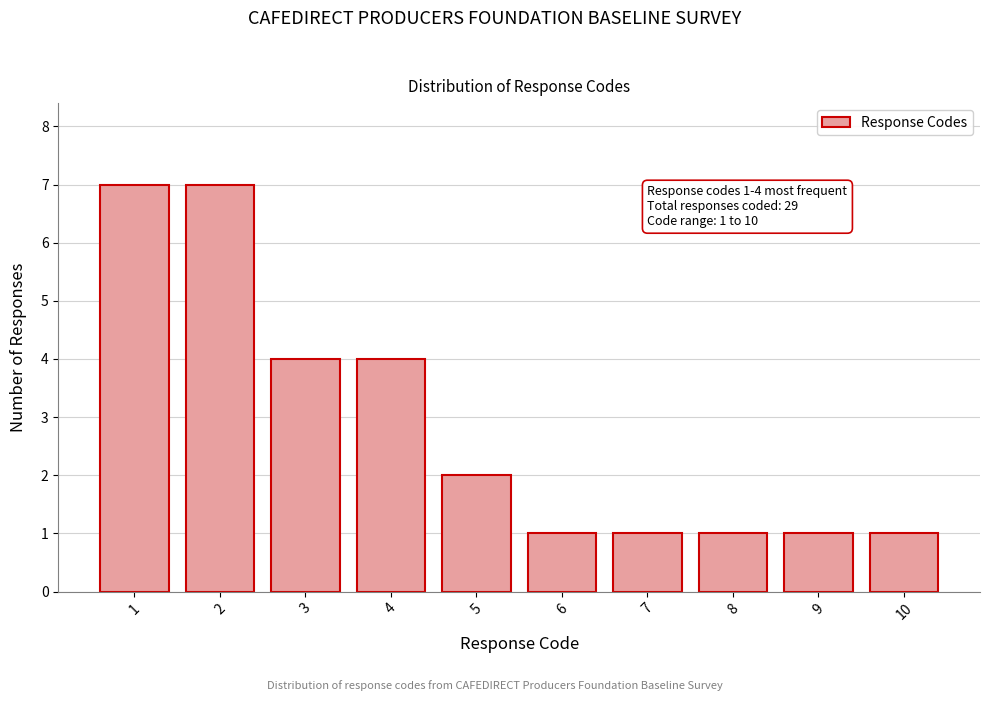

Reading left to right, what are all the values shown in this chart?

7	7	4	4	2	1	1	1	1	1